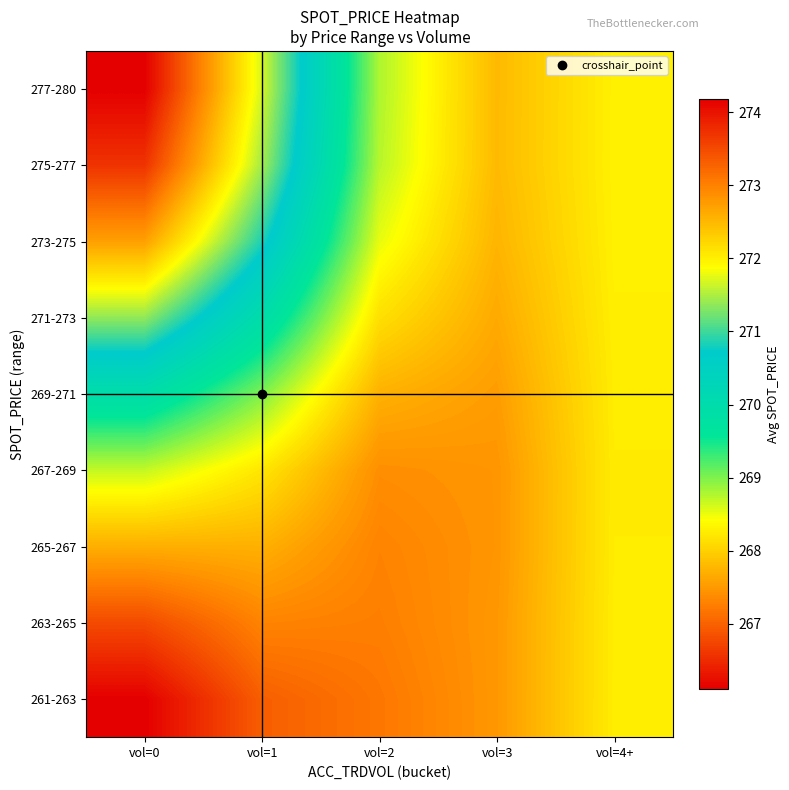

Reading left to right, extract all data points from this chart.

261-263: vol=0=266.1	vol=1=267.0	vol=2=267.2	vol=3=267.5	vol=4+=268.3
263-265: vol=0=266.8	vol=1=267.3	vol=2=267.3	vol=3=267.5	vol=4+=268.3
265-267: vol=0=267.7	vol=1=267.7	vol=2=267.3	vol=3=267.5	vol=4+=268.2
267-269: vol=0=268.7	vol=1=268.2	vol=2=267.4	vol=3=267.5	vol=4+=268.2
269-271: vol=0=269.9	vol=1=269.0	vol=2=267.7	vol=3=267.5	vol=4+=268.3
271-273: vol=0=271.4	vol=1=270.0	vol=2=268.1	vol=3=267.6	vol=4+=268.3
273-275: vol=0=272.7	vol=1=270.9	vol=2=268.5	vol=3=267.7	vol=4+=268.3
275-277: vol=0=273.7	vol=1=271.5	vol=2=268.7	vol=3=267.8	vol=4+=268.3
277-280: vol=0=274.2	vol=1=271.7	vol=2=268.8	vol=3=267.8	vol=4+=268.3